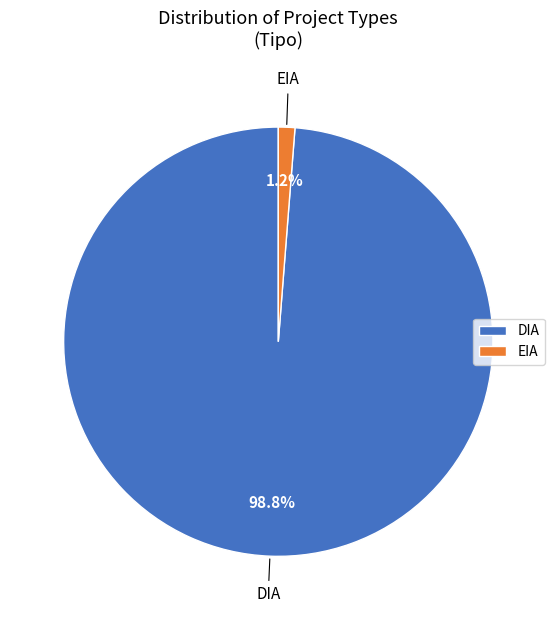

What portion of the pie excludes EIA?

98.8%